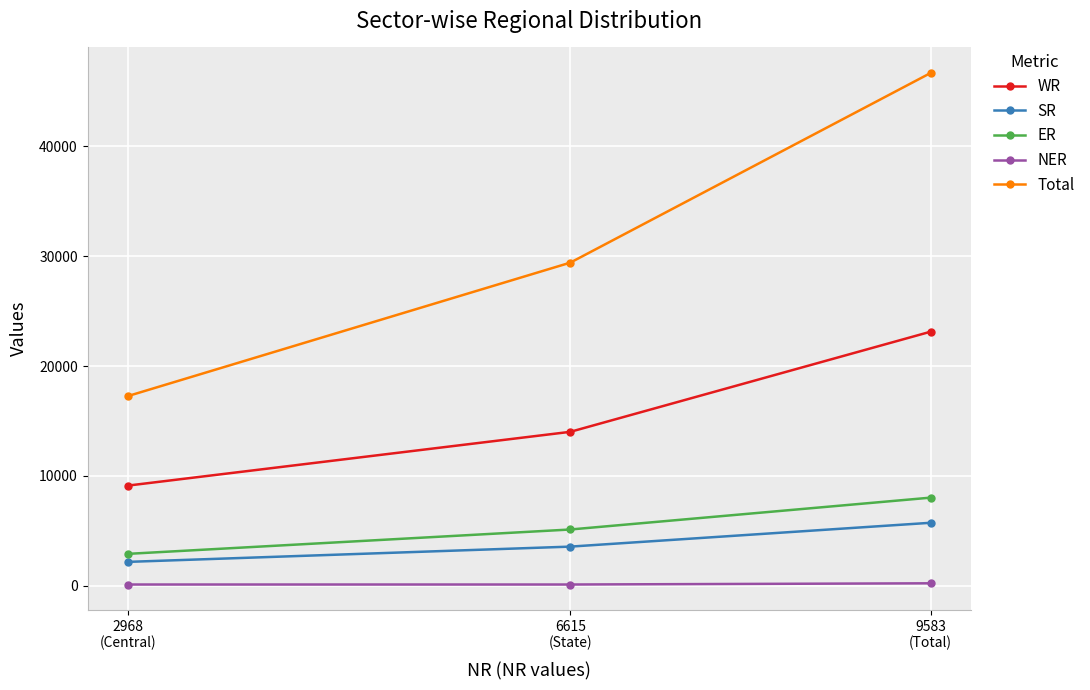

Which series has the largest range (max minus min)?

Total